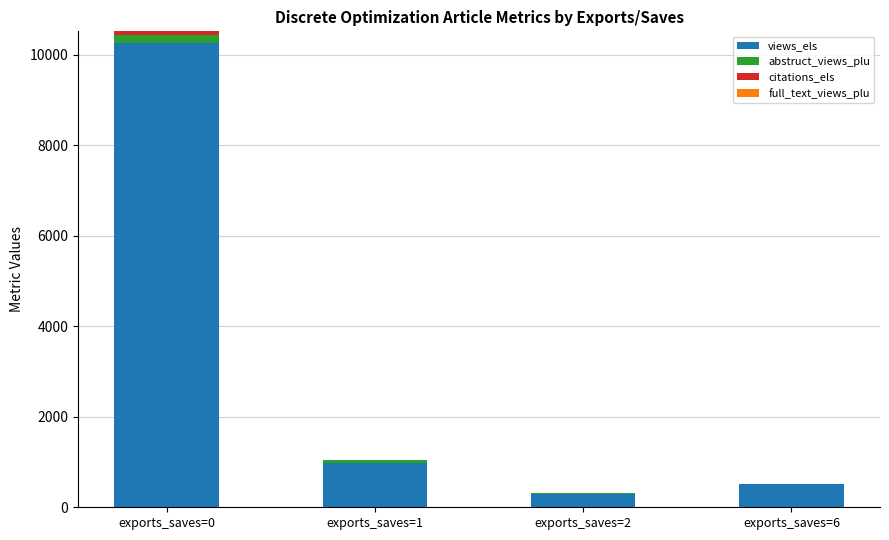

Rank the categories by citations_els value from lowest to highest.

exports_saves=2, exports_saves=1, exports_saves=6, exports_saves=0